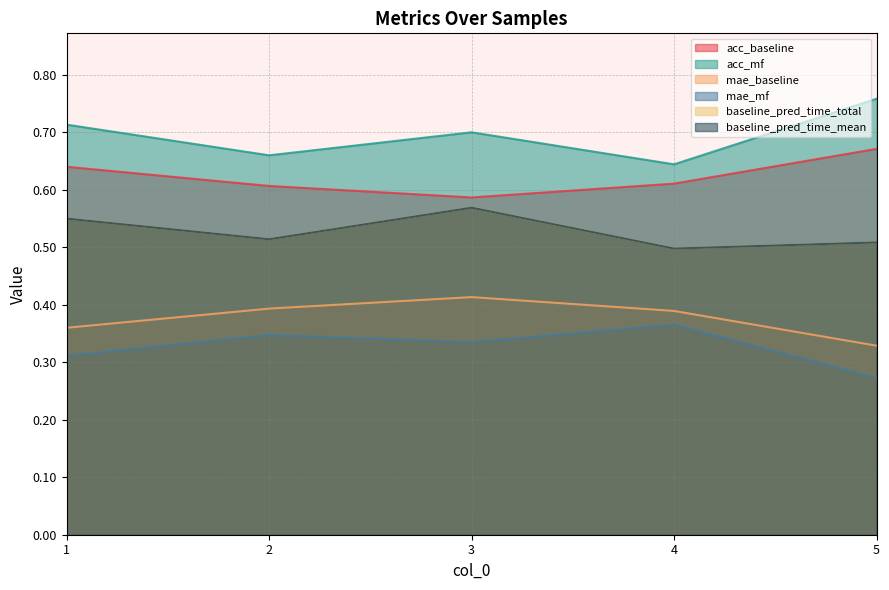

Which label corresponds to the smallest value in the chart?

5